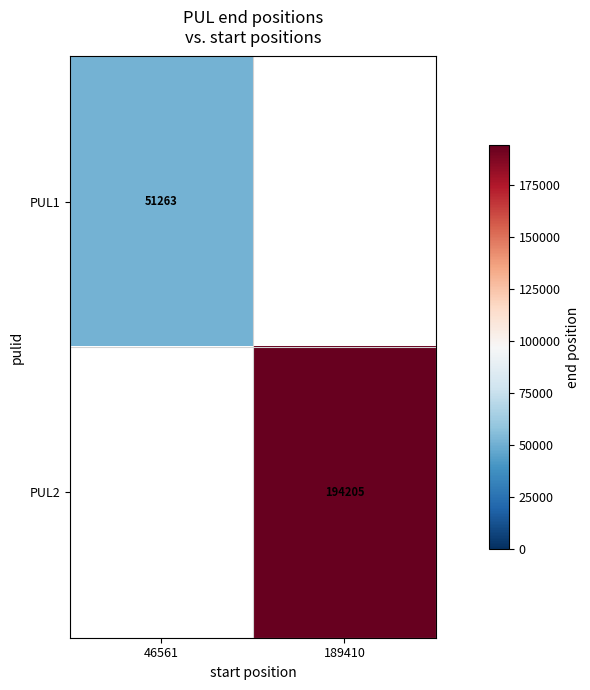

The PUL2 series shows 194205 at 189410. True or false?

True